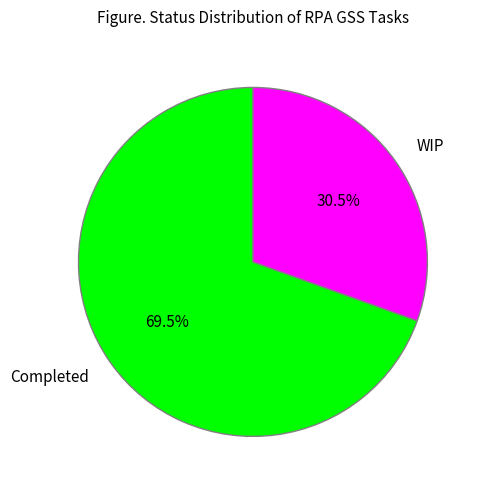

What is the ratio of the value at WIP to the value at Completed?

0.4